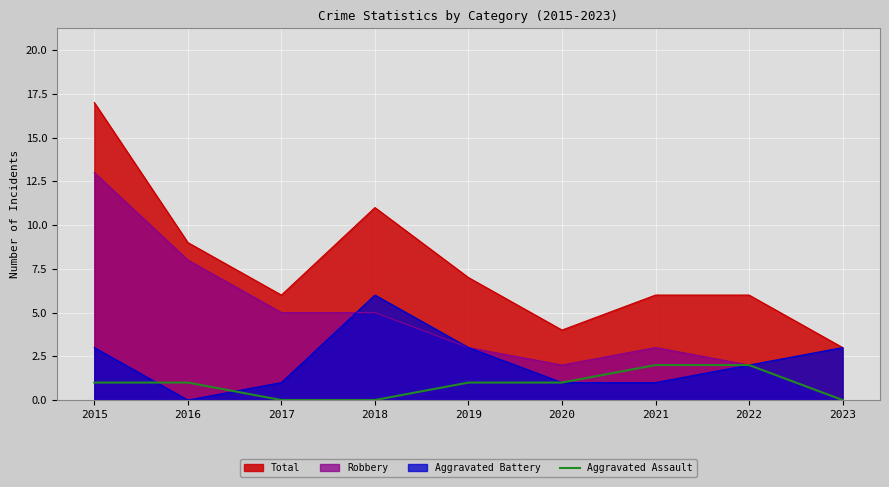

Between 2019 and 2020, which series saw the biggest shift?

Total